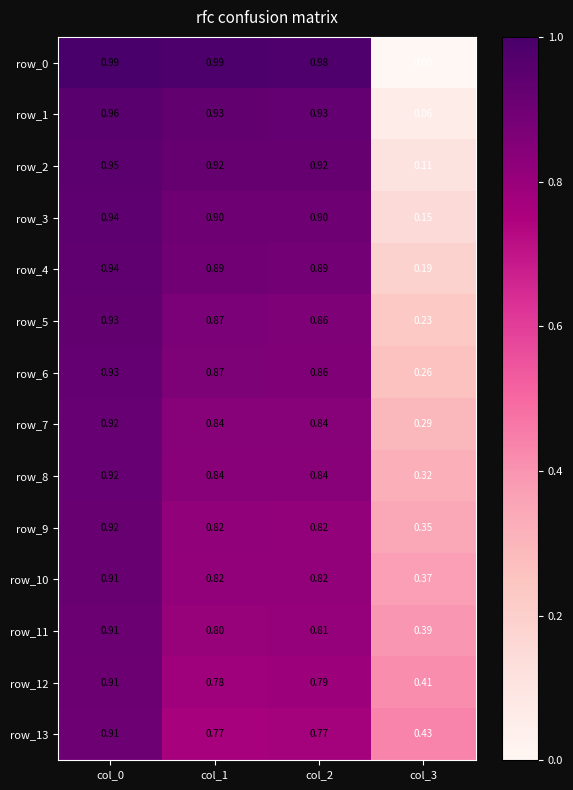

Is the value of row_8 at col_1 greater than the value of row_1 at col_1?

No